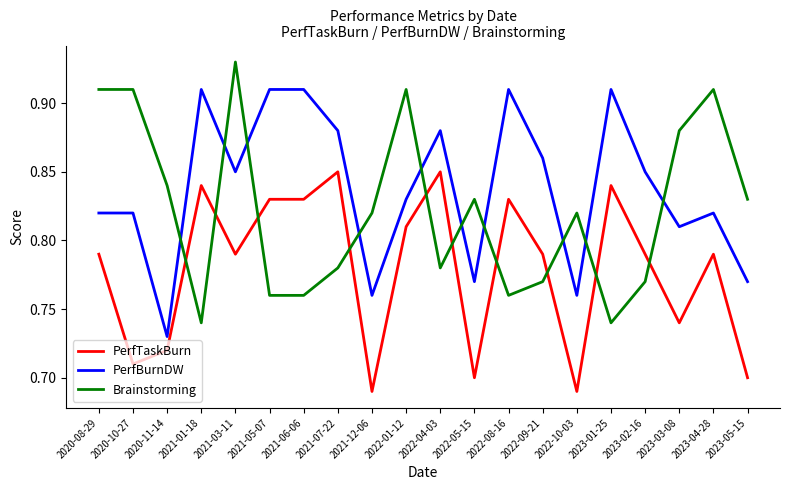

At which category is the sum across all series the highest?

2021-03-11